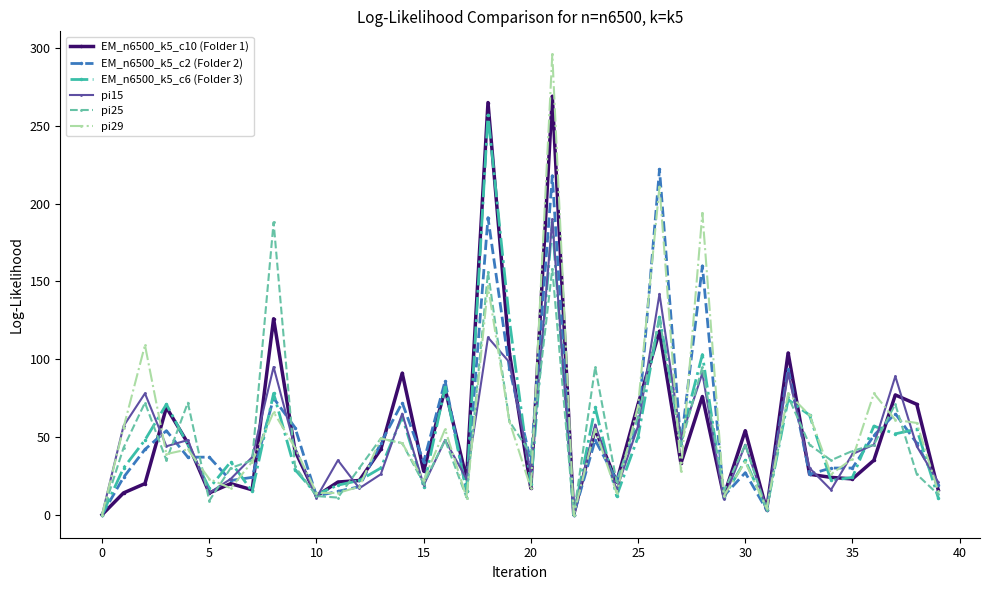

True or false: pi15 has more than 0 interior local peaks.

True